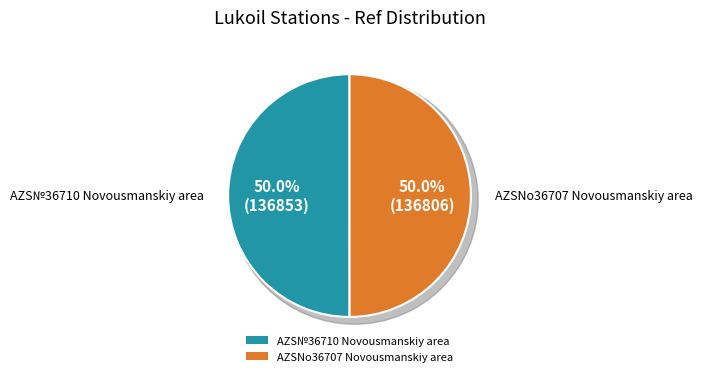

Which has a higher value, AZS№36710 Novousmanskiy area or AZSNo36707 Novousmanskiy area?

AZS№36710 Novousmanskiy area